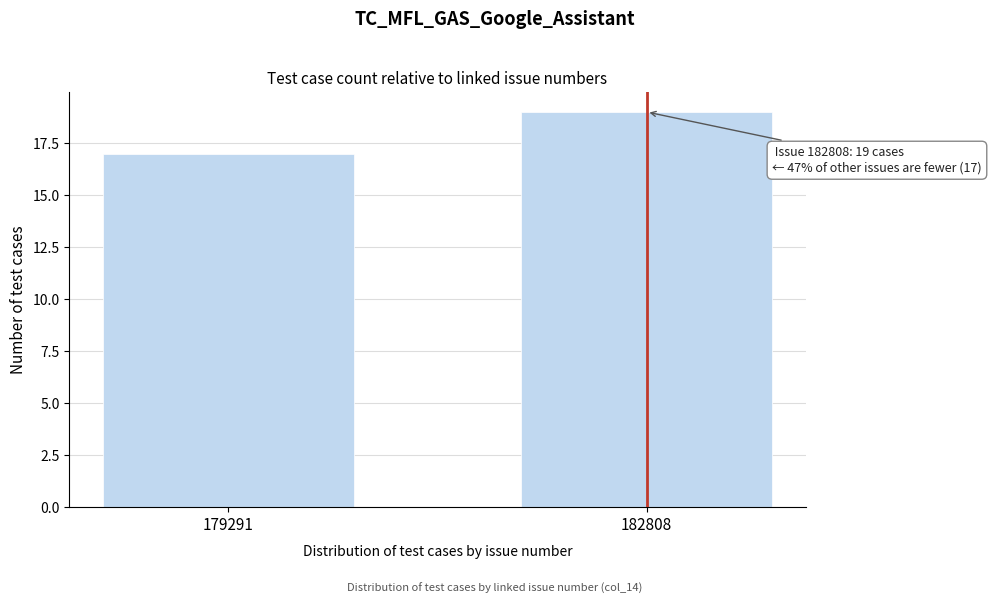

Reading right to left, transcribe all the data shown in this chart.

19	17